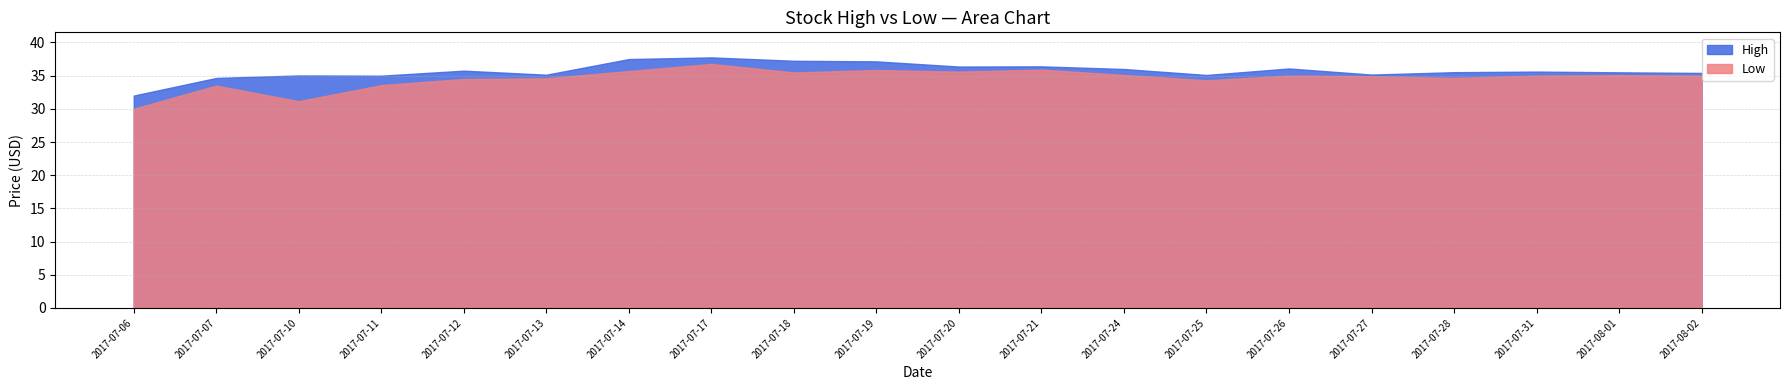

At which category does the chart reach its minimum across all series?

2017-07-06